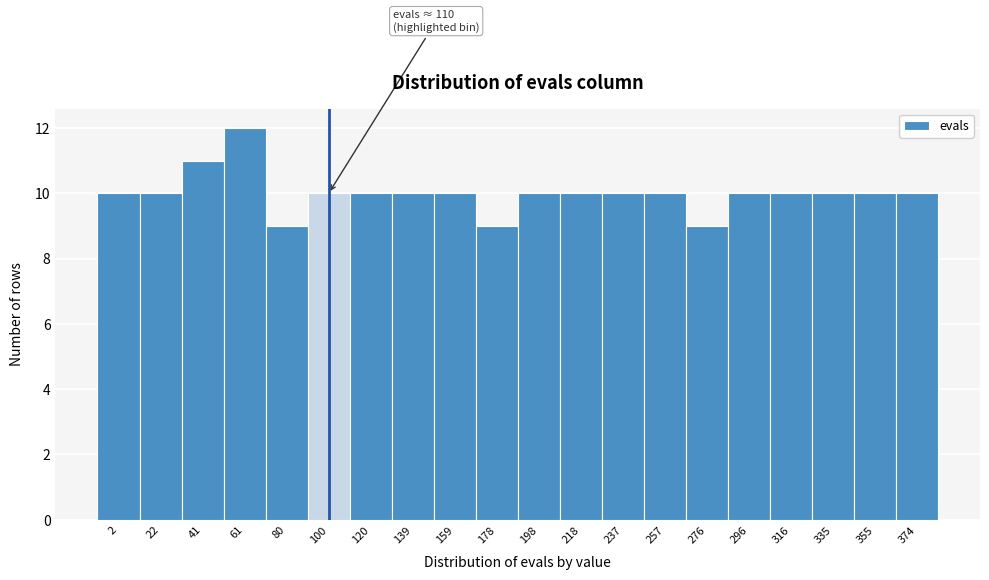

Reading right to left, extract all data points from this chart.

374=10	355=10	335=10	316=10	296=10	276=9	257=10	237=10	218=10	198=10	178=9	159=10	139=10	120=10	100=10	80=9	61=12	41=11	22=10	2=10